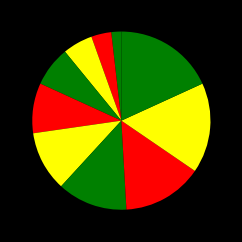

How many slices are in this pie chart?

10